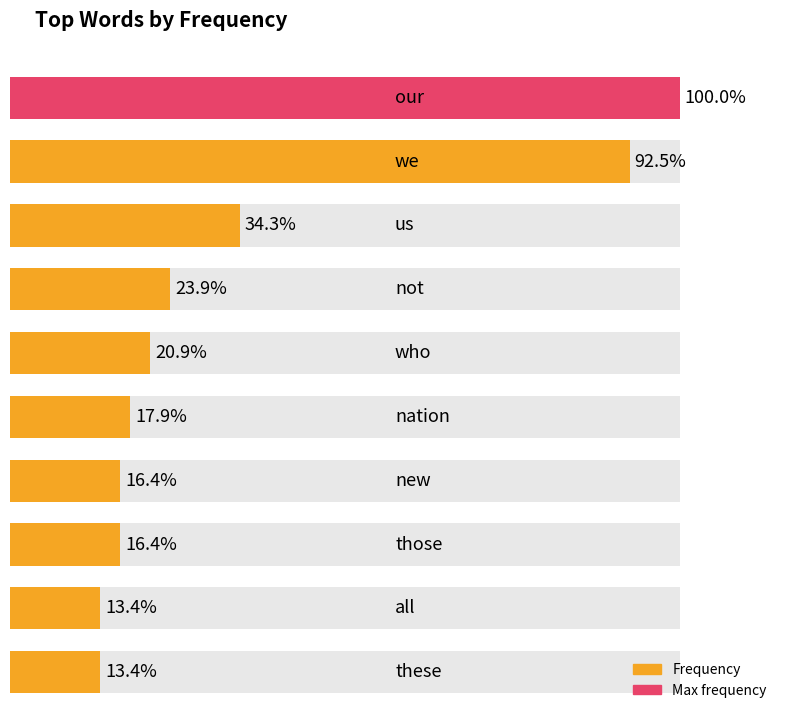

Which category has the highest value across all series?

our